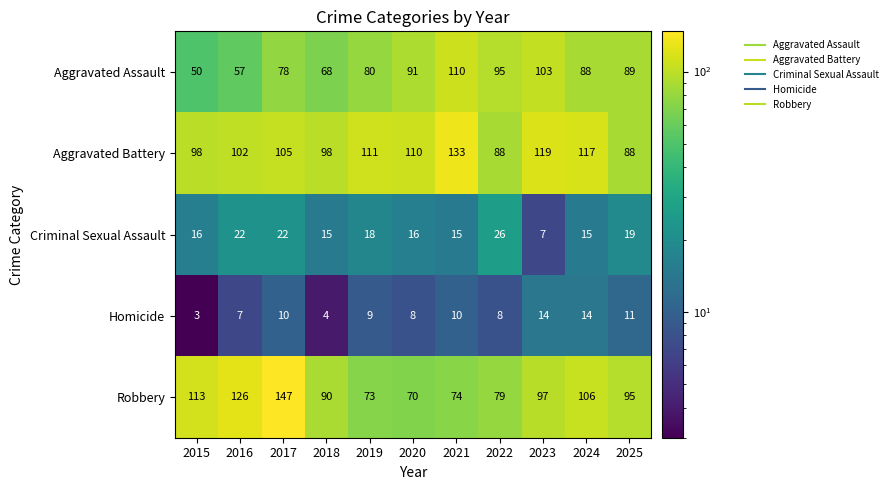

What is the sum of the Criminal Sexual Assault values at 2024 and 2017?

37